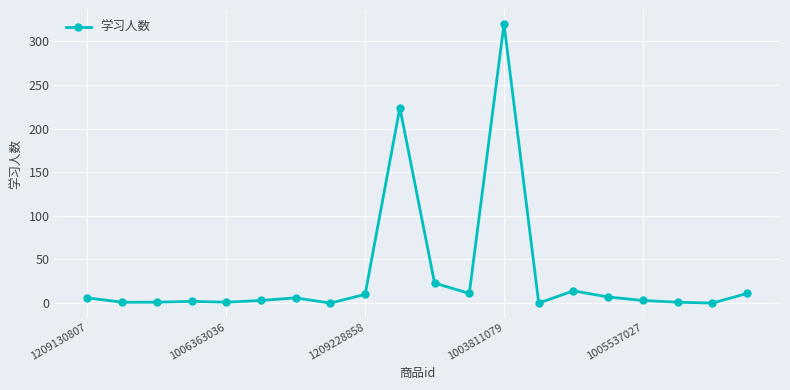

Count the number of categories in the chart.

20